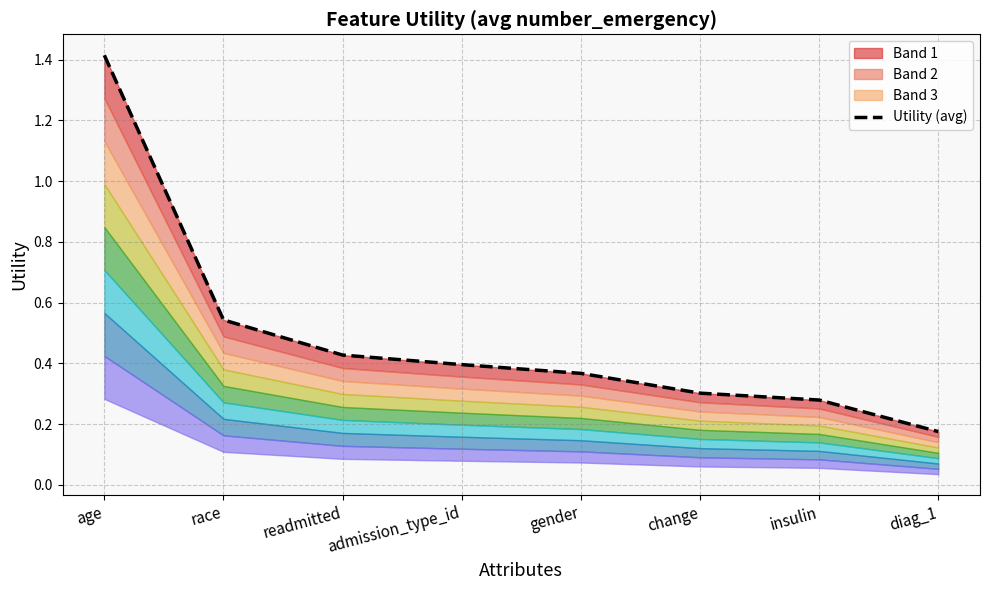

Reading left to right, list all the values displayed in this chart.

1.4	0.5	0.4	0.4	0.4	0.3	0.3	0.2